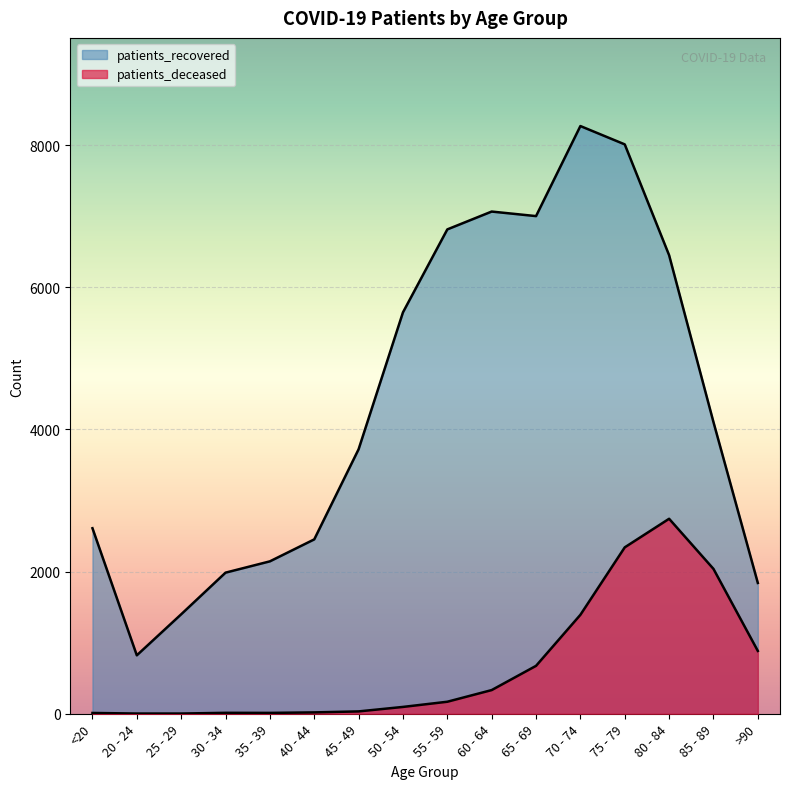

Between 20 - 24 and 45 - 49, which is larger?

45 - 49